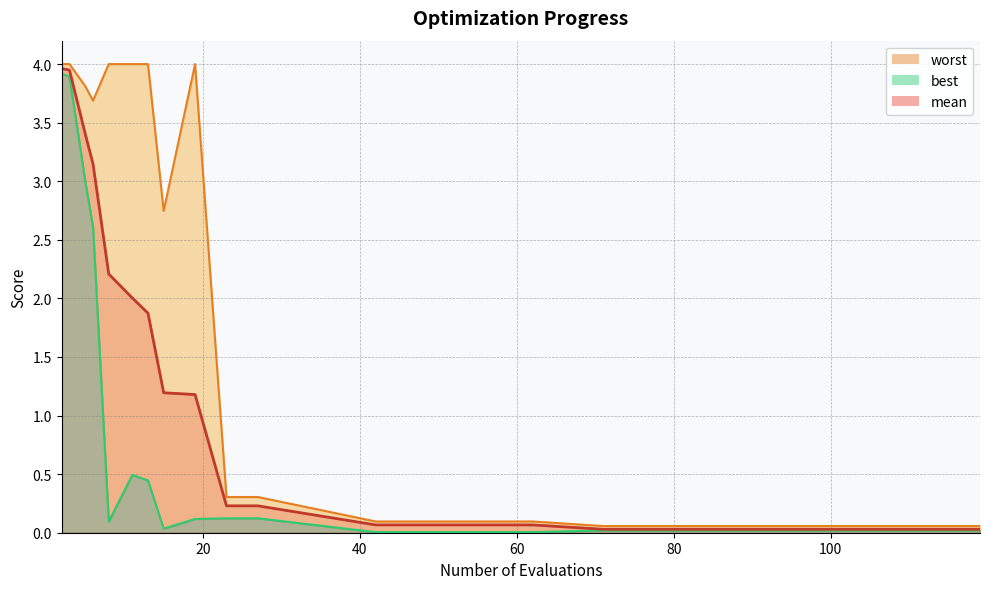

True or false: mean and best cross at least once.

False